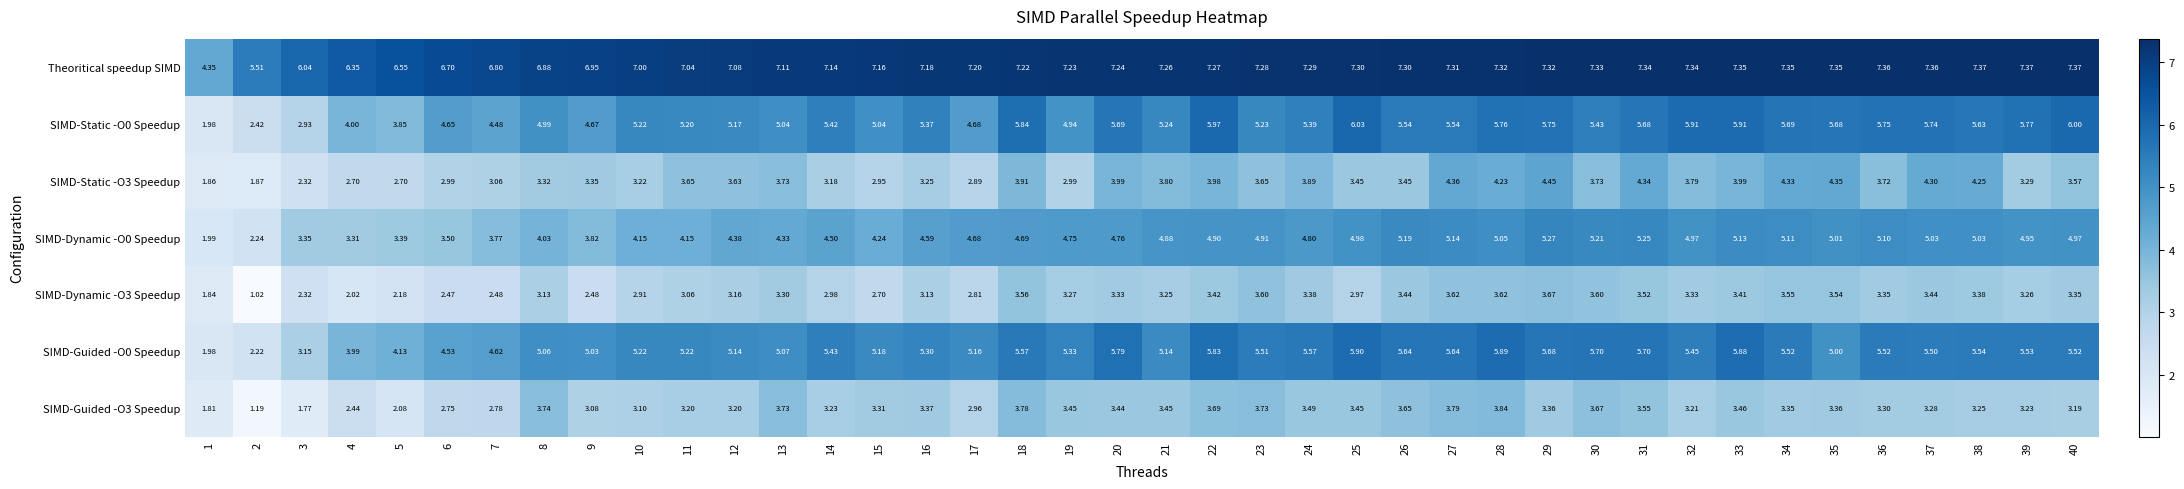

Is the value of SIMD-Dynamic -O0 Speedup at 38 greater than the value of SIMD-Static -O3 Speedup at 25?

Yes